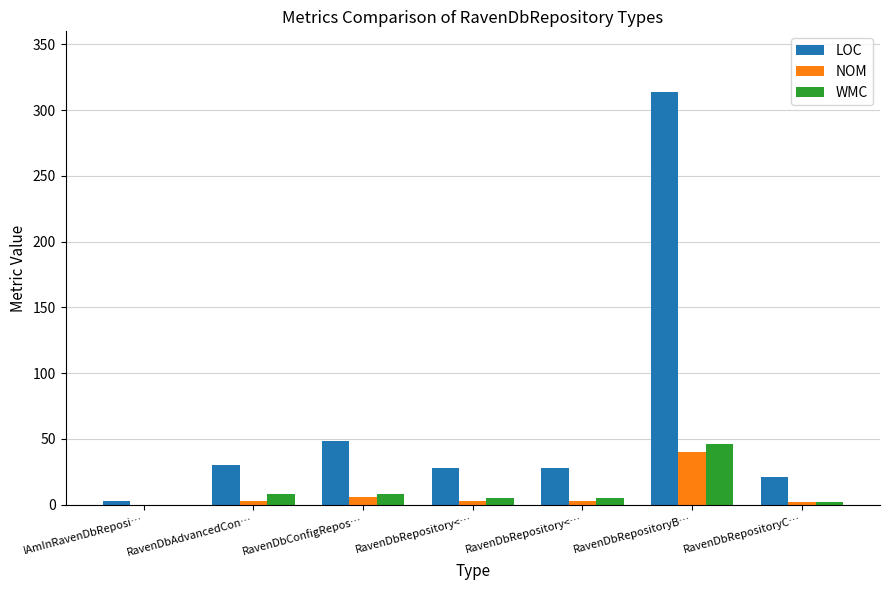

Which series has the widest spread of values?

LOC